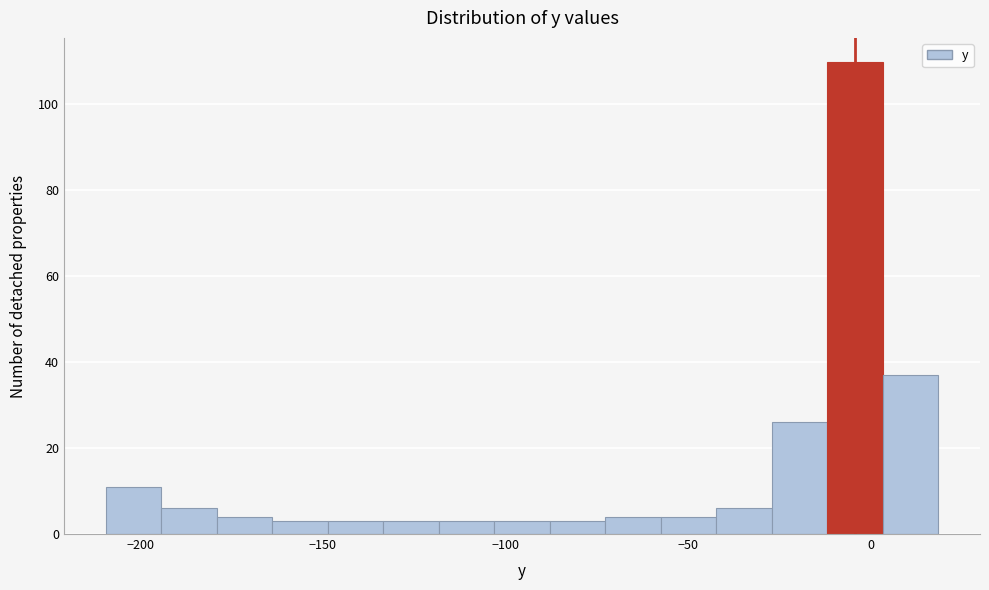

Around what value on the x-axis is the tallest bar? Give the approximate position of its centre, as read against the axis.

-5